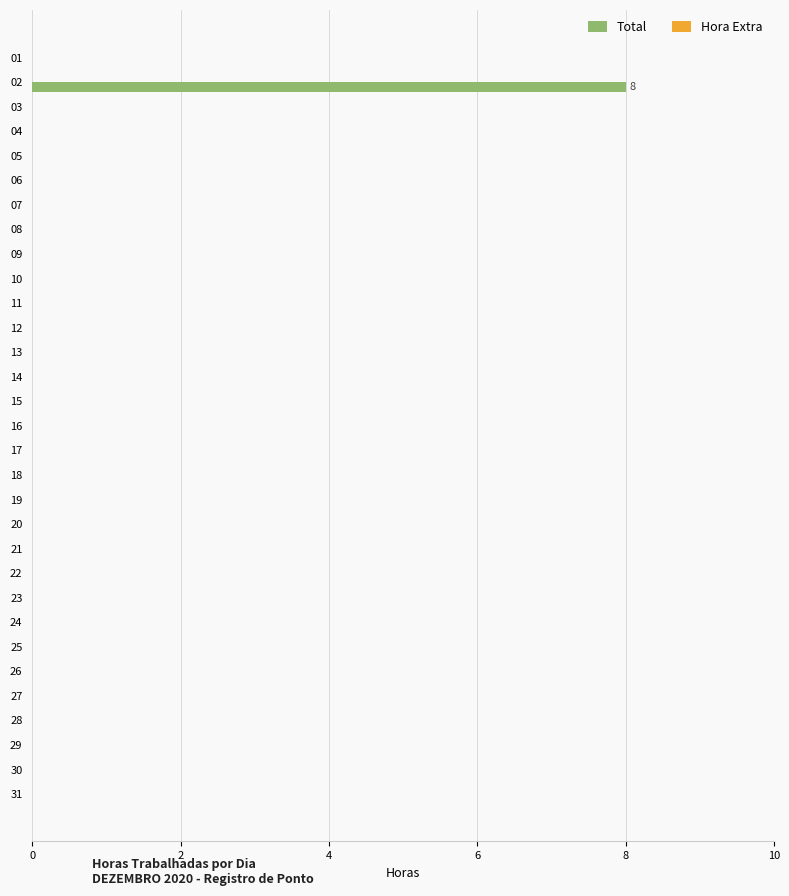

Is it true that the value at 24 is -3?

False